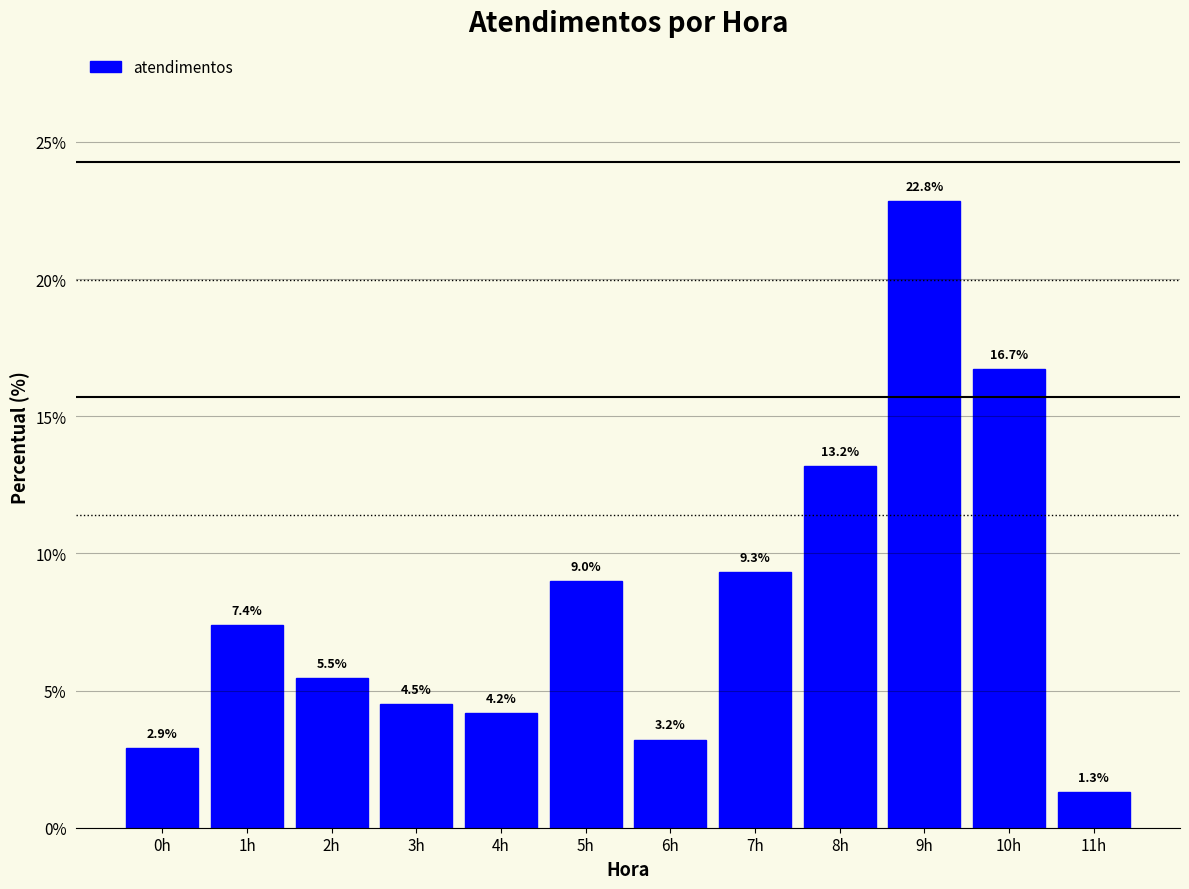

Reading right to left, what are all the values shown in this chart?

1.3	16.7	22.8	13.2	9.3	3.2	9.0	4.2	4.5	5.5	7.4	2.9